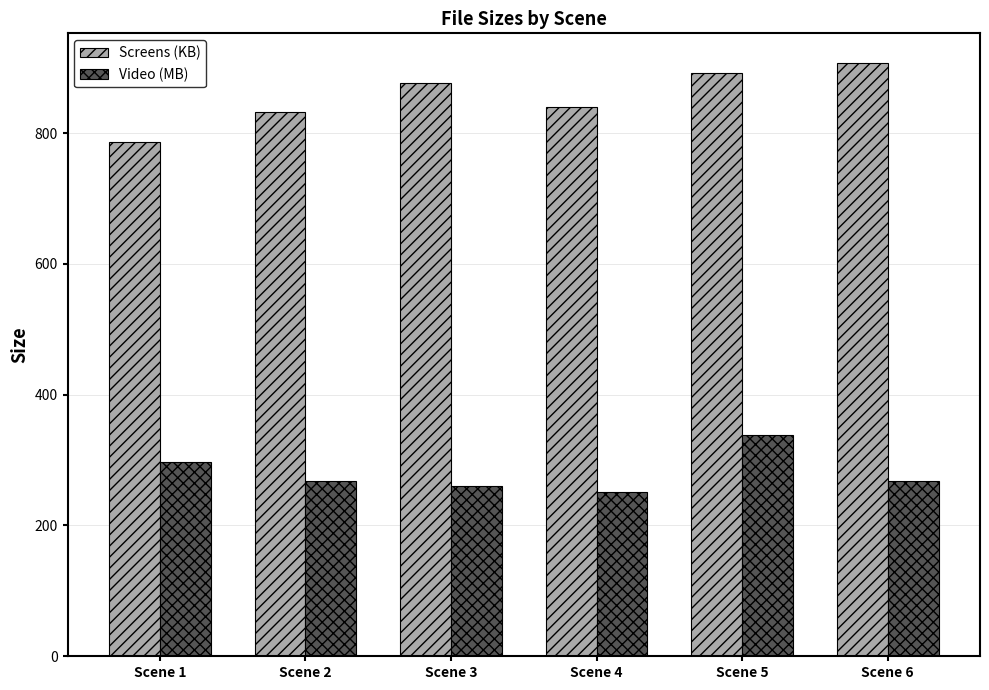

What is the spread (max minus min) of values at Scene 3?

615.2